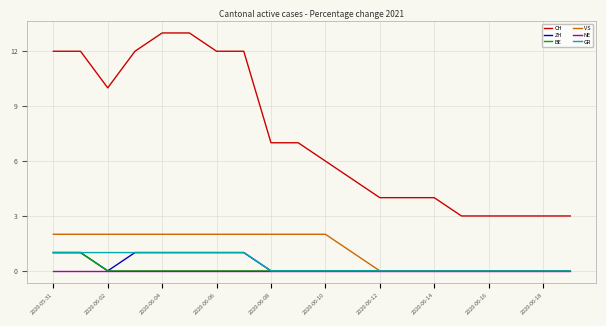

True or false: VS and CH cross at least once.

False